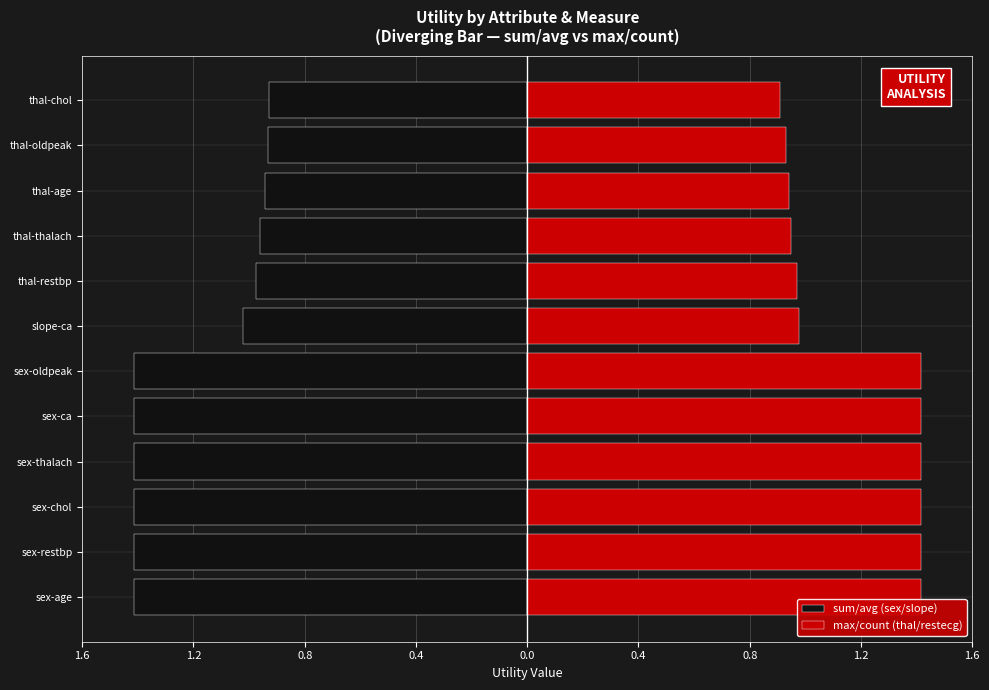

At how many categories does at least one series exceed 0?

12